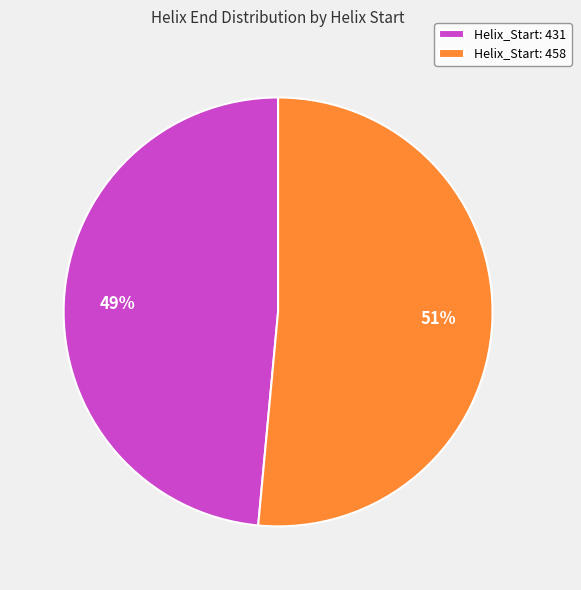

To the nearest percent, what portion does Helix_Start: 458 represent?

51%